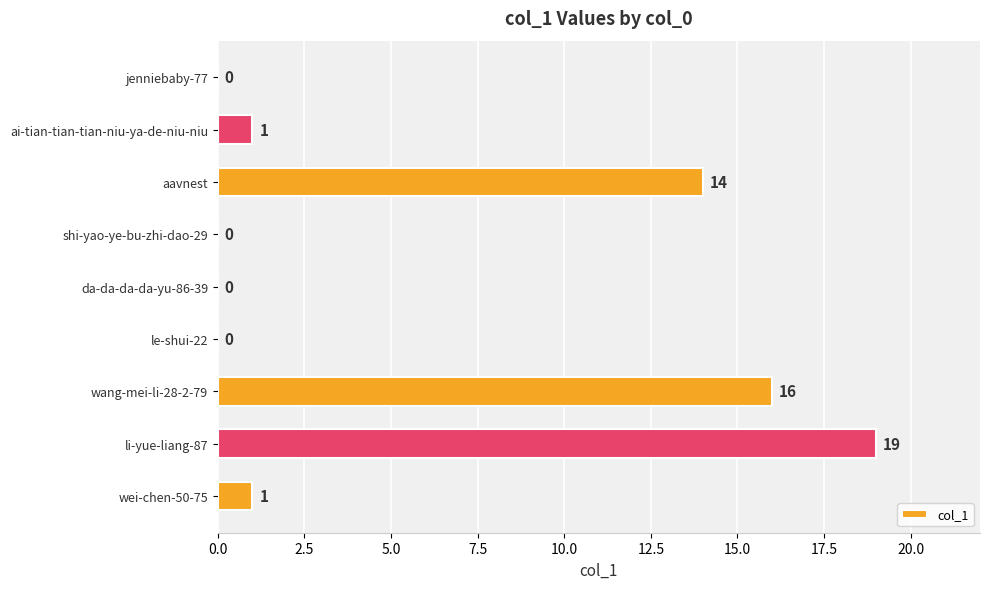

What is the sum of all values?

51